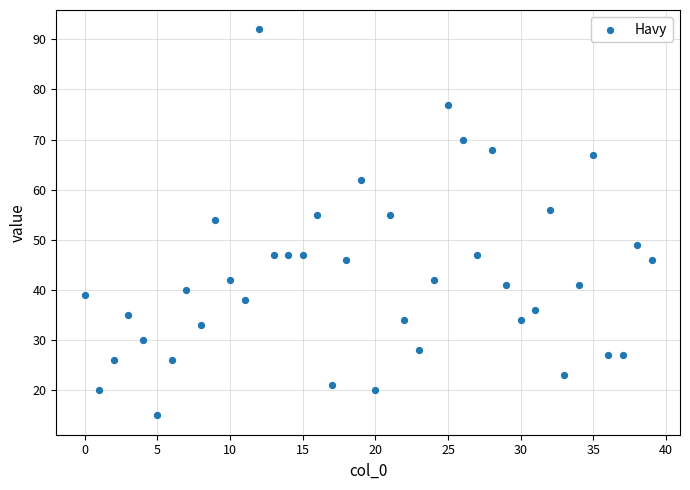

What is the range of Y values (max minus min)?

77